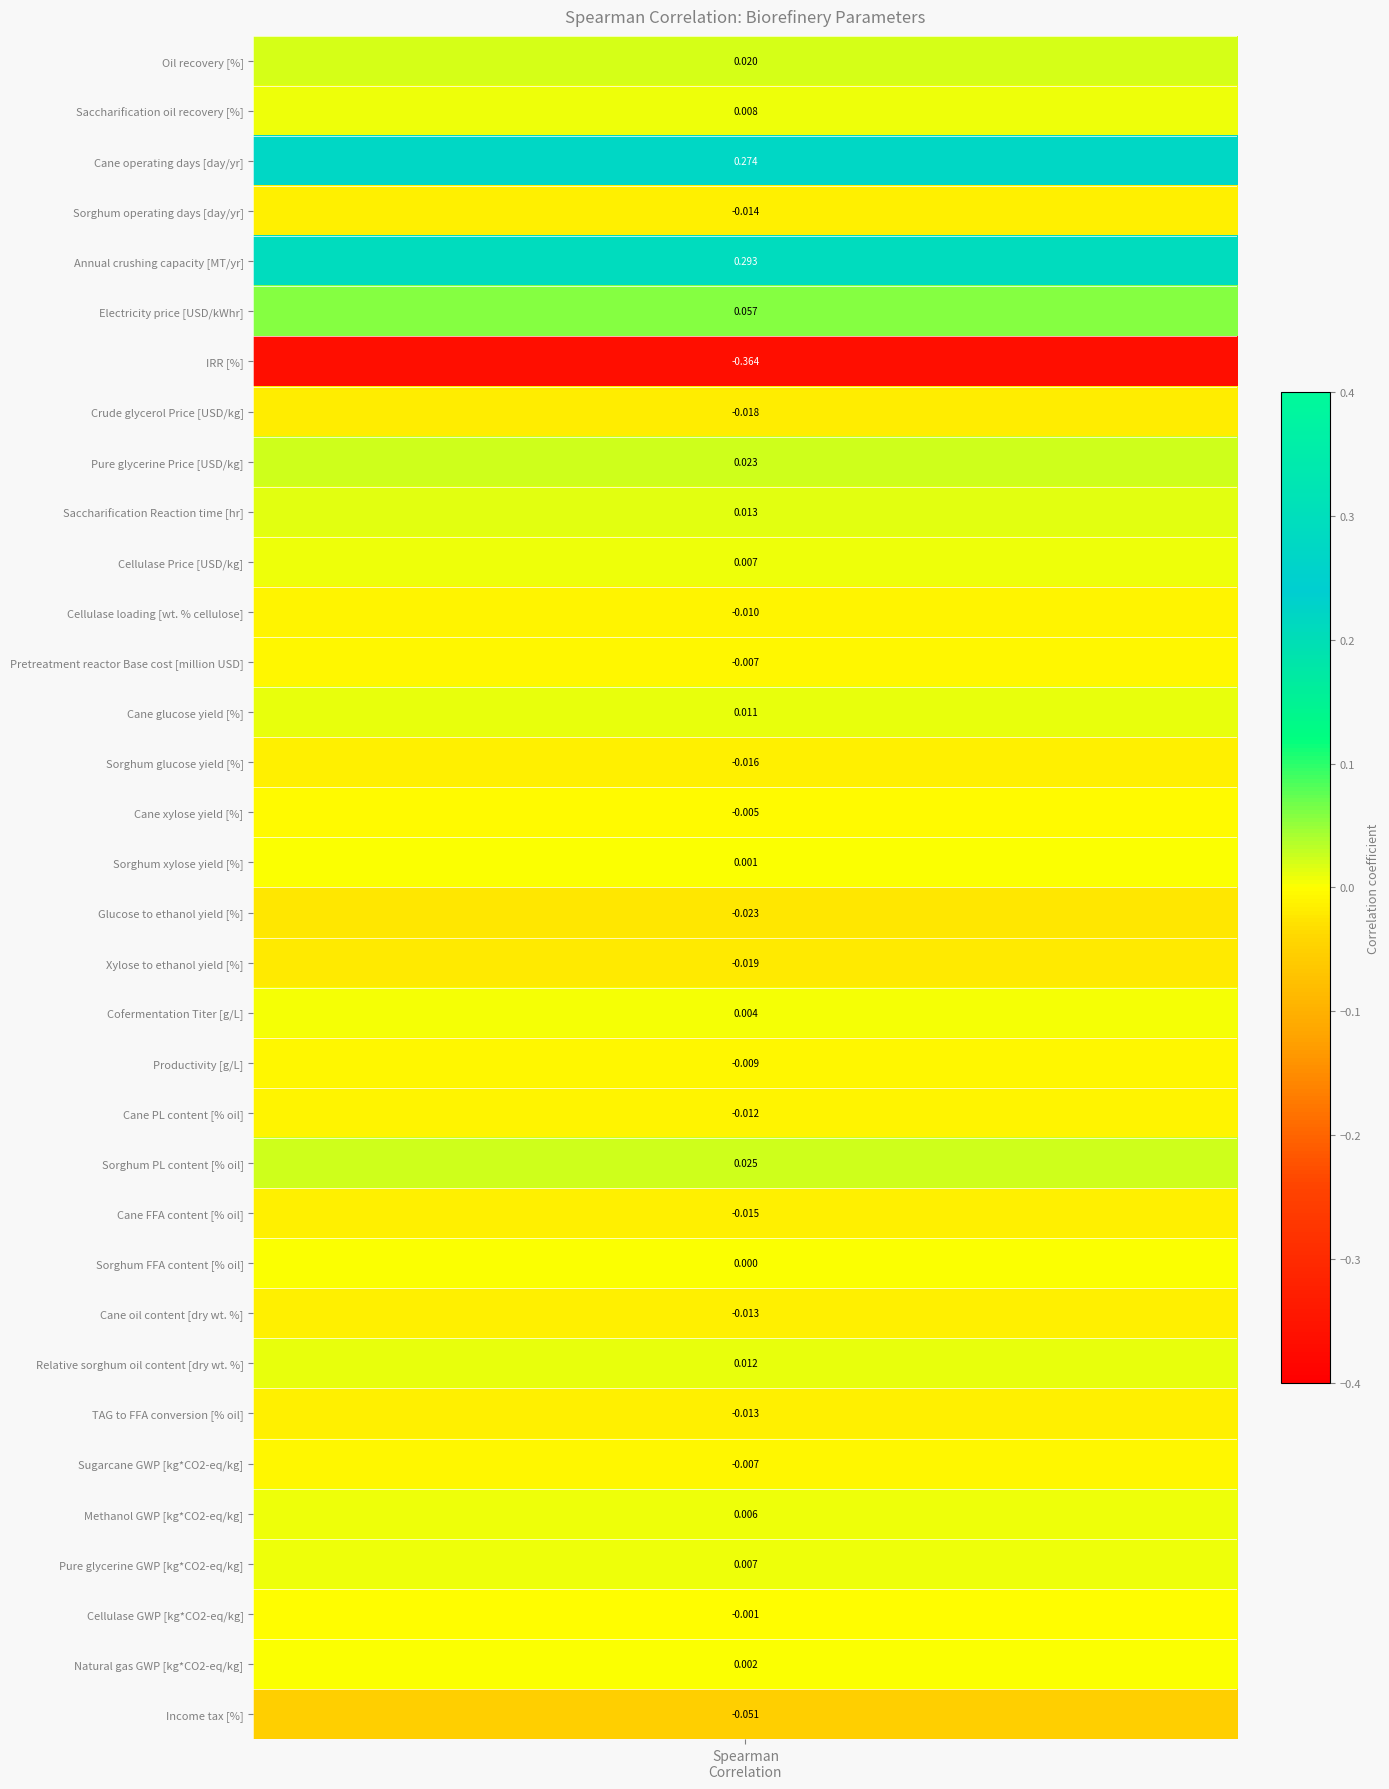

Reading left to right, extract all data points from this chart.

0.0	0.0	0.3	-0.0	0.3	0.1	-0.4	-0.0	0.0	0.0	0.0	-0.0	-0.0	0.0	-0.0	-0.0	0.0	-0.0	-0.0	0.0	-0.0	-0.0	0.0	-0.0	0.0	-0.0	0.0	-0.0	-0.0	0.0	0.0	-0.0	0.0	-0.1